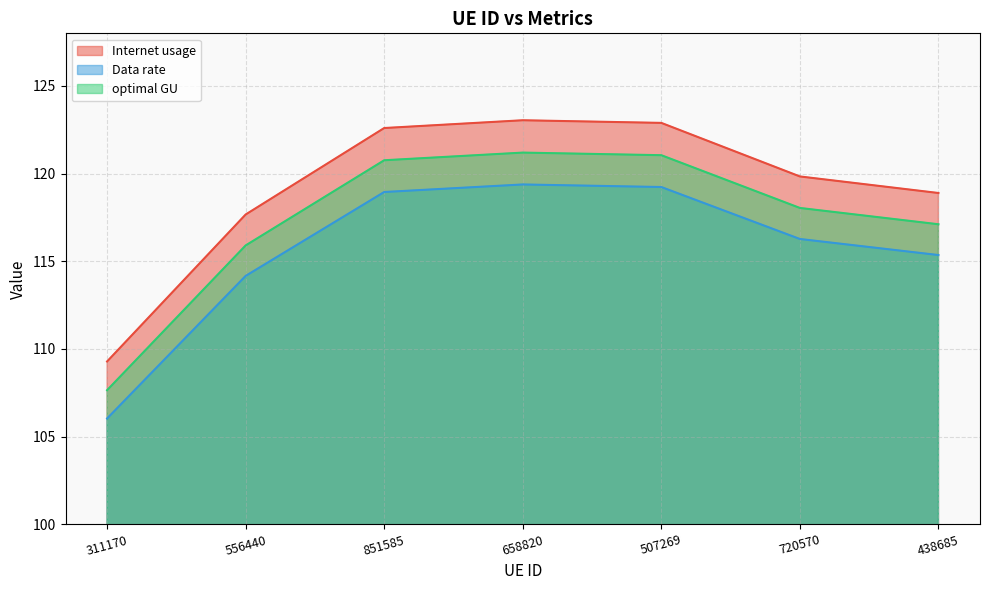

Is the value of optimal GU at 507269 greater than the value of Internet usage at 556440?

Yes